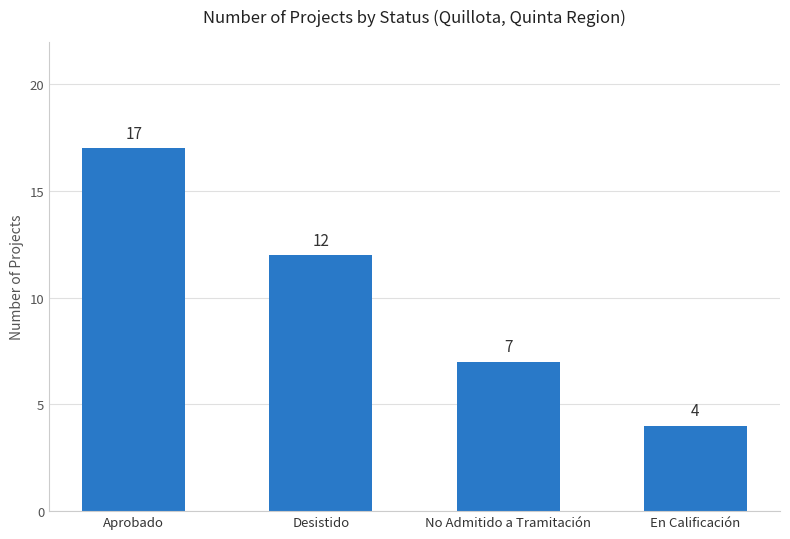

Reading left to right, list all the values displayed in this chart.

Aprobado=17	Desistido=12	No Admitido a Tramitación=7	En Calificación=4